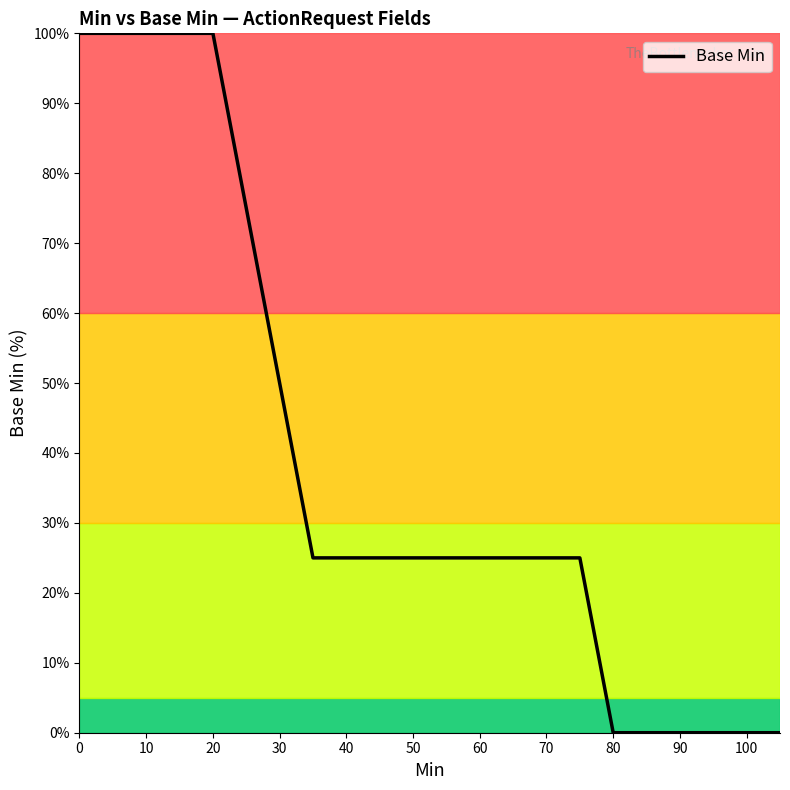

Does the chart display data point markers on the line(s)?

No